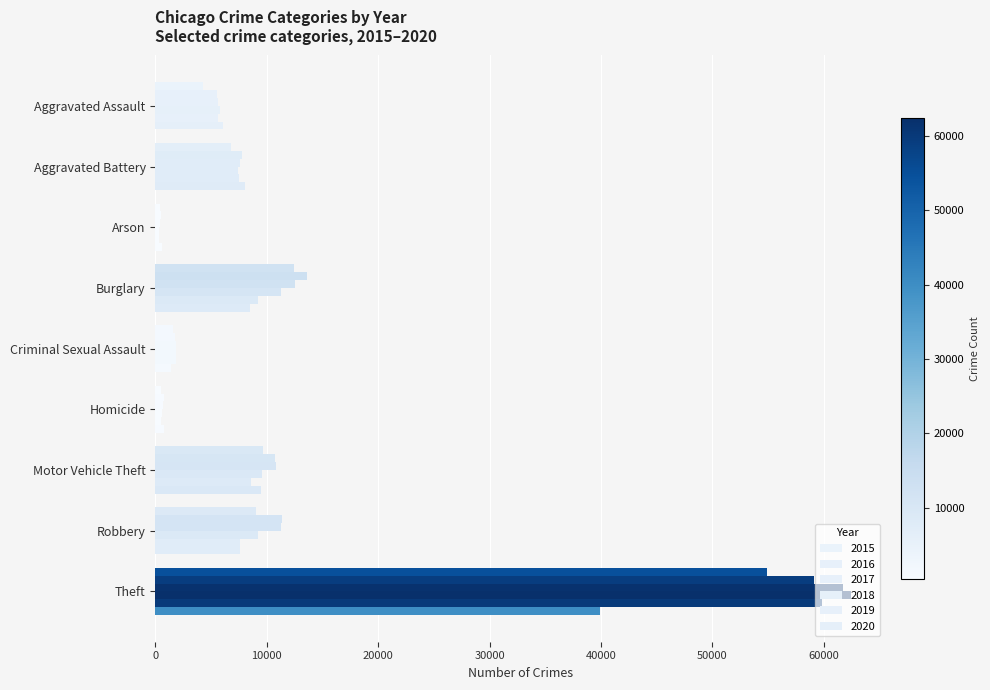

How many series are shown in this chart?

6